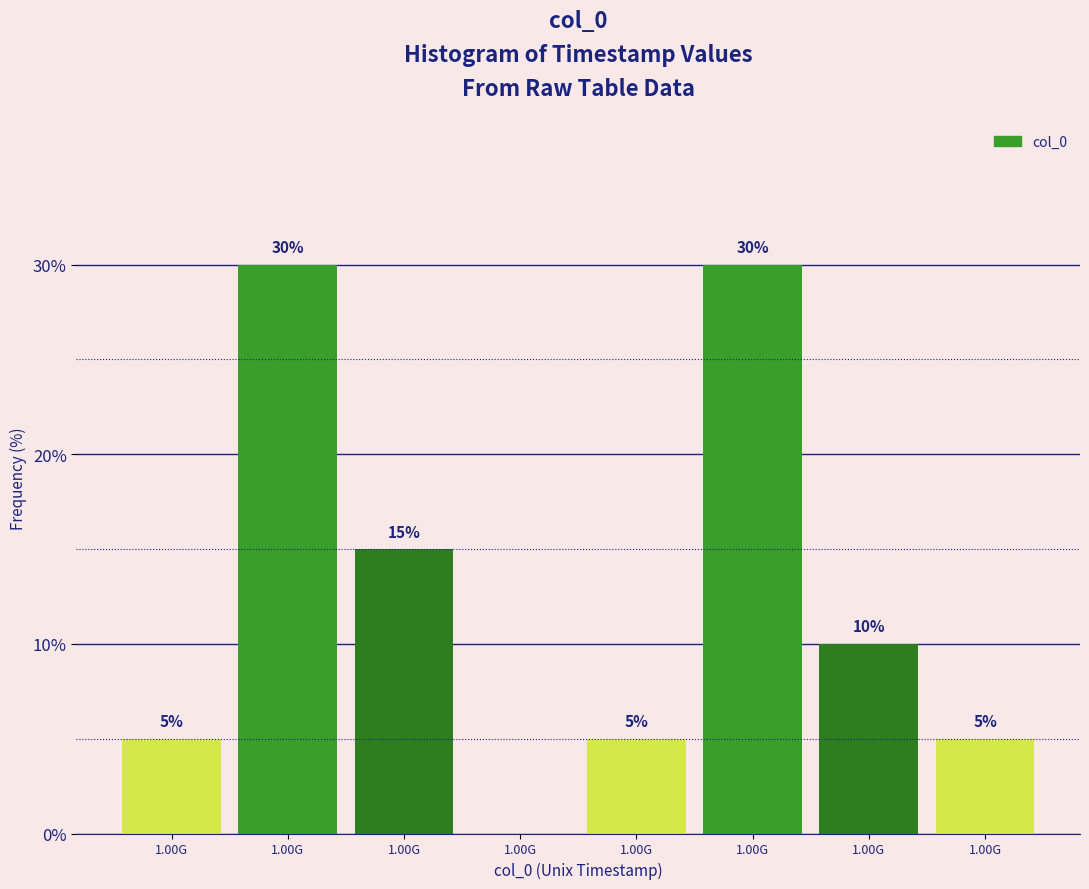

How many positive values are there?

7